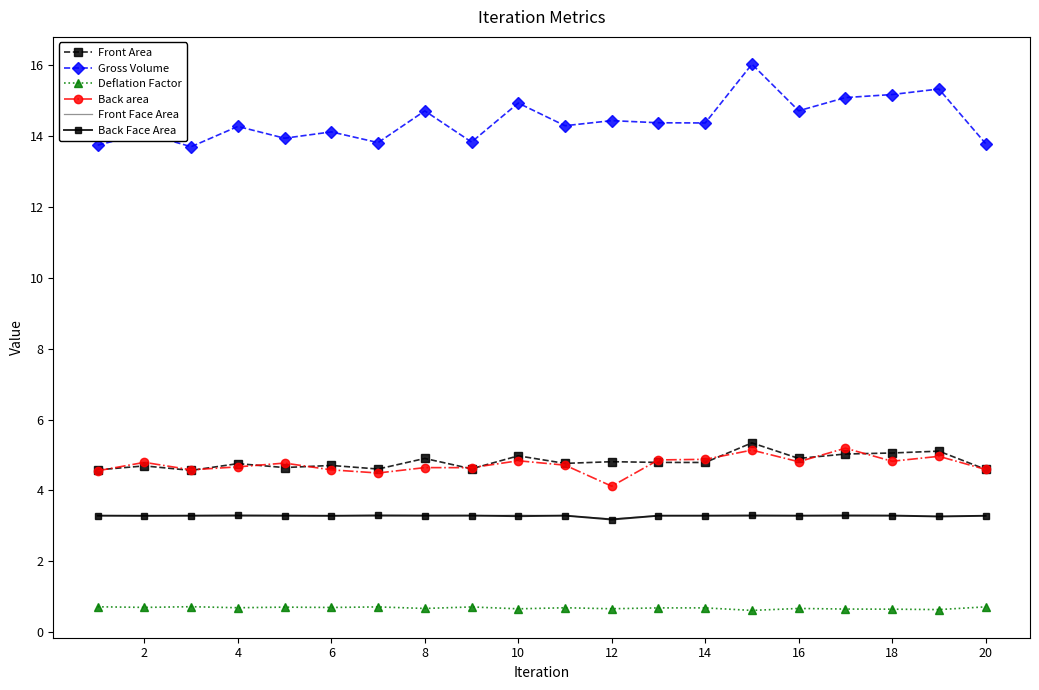

True or false: Back area and Back Face Area cross at least once.

False